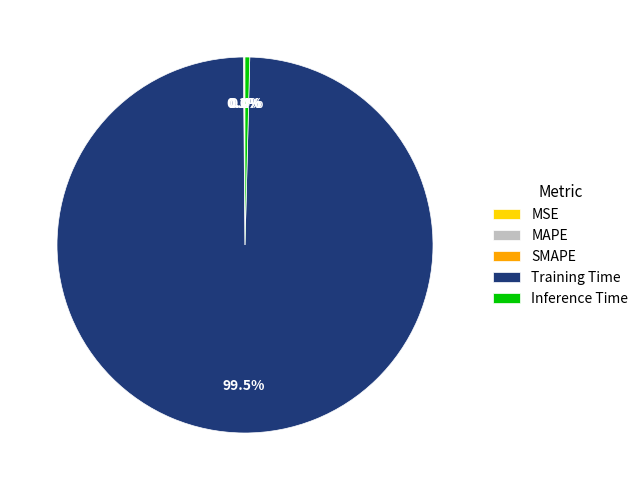

Is there any slice that represents more than half of the pie?

Yes